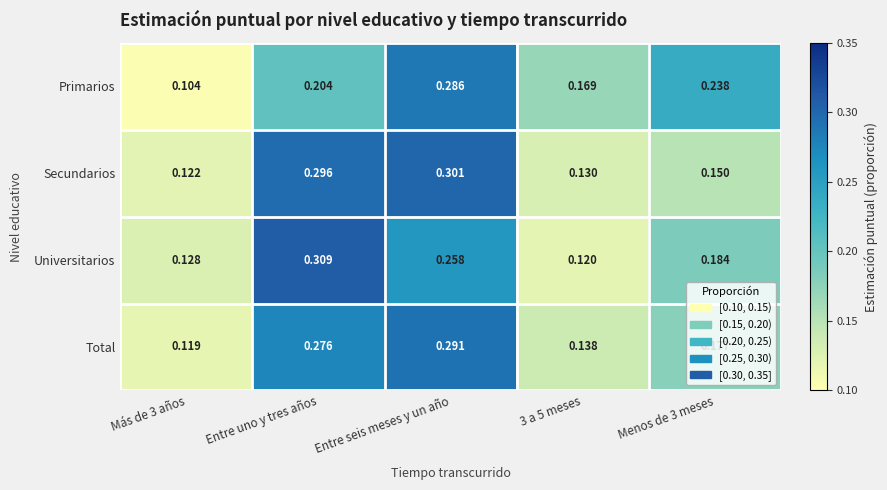

Which series has the largest range (max minus min)?

Universitarios